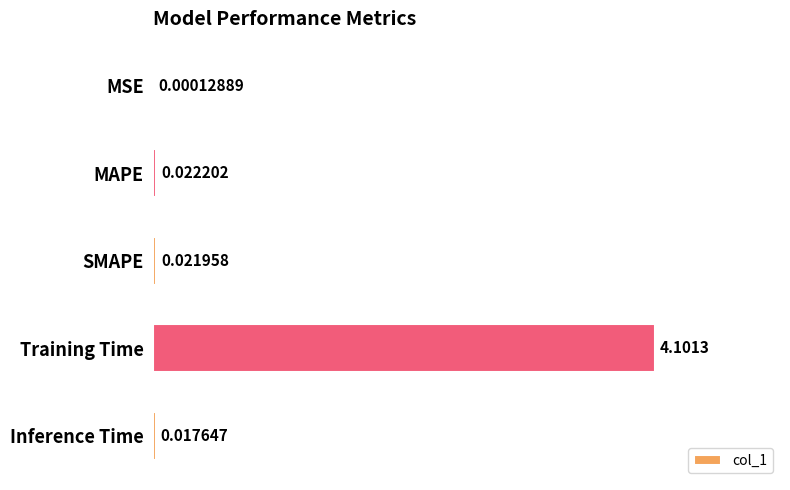

Which label corresponds to the largest value in the chart?

Training Time